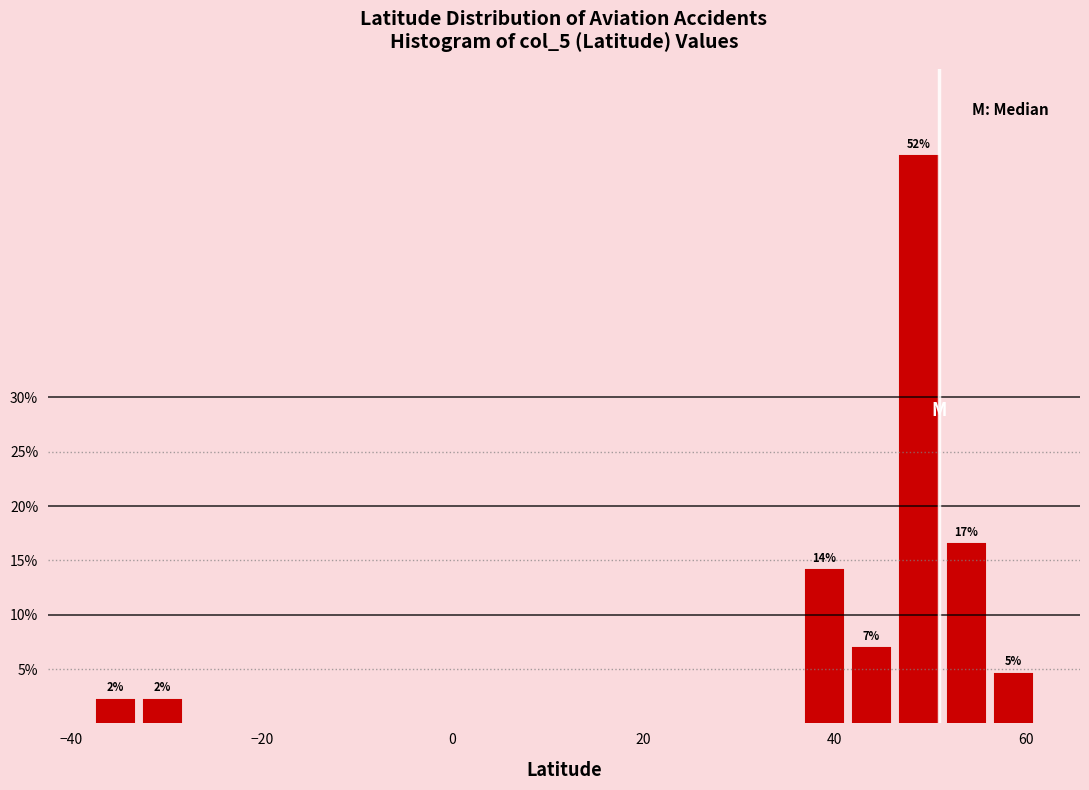

Around what value on the x-axis is the tallest bar? Give the approximate position of its centre, as read against the axis.

48